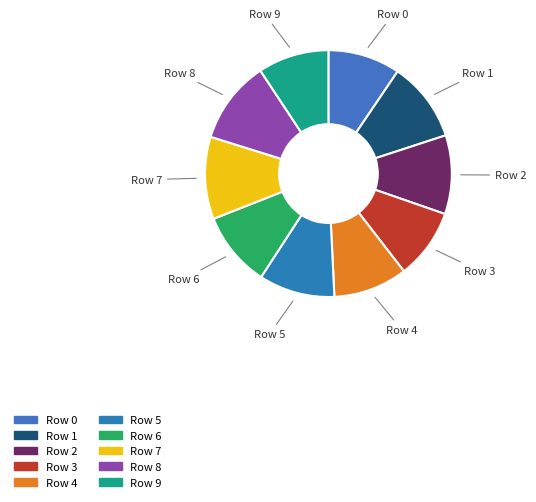

Combined, do Row 4 and Row 2 account for over 50%?

No